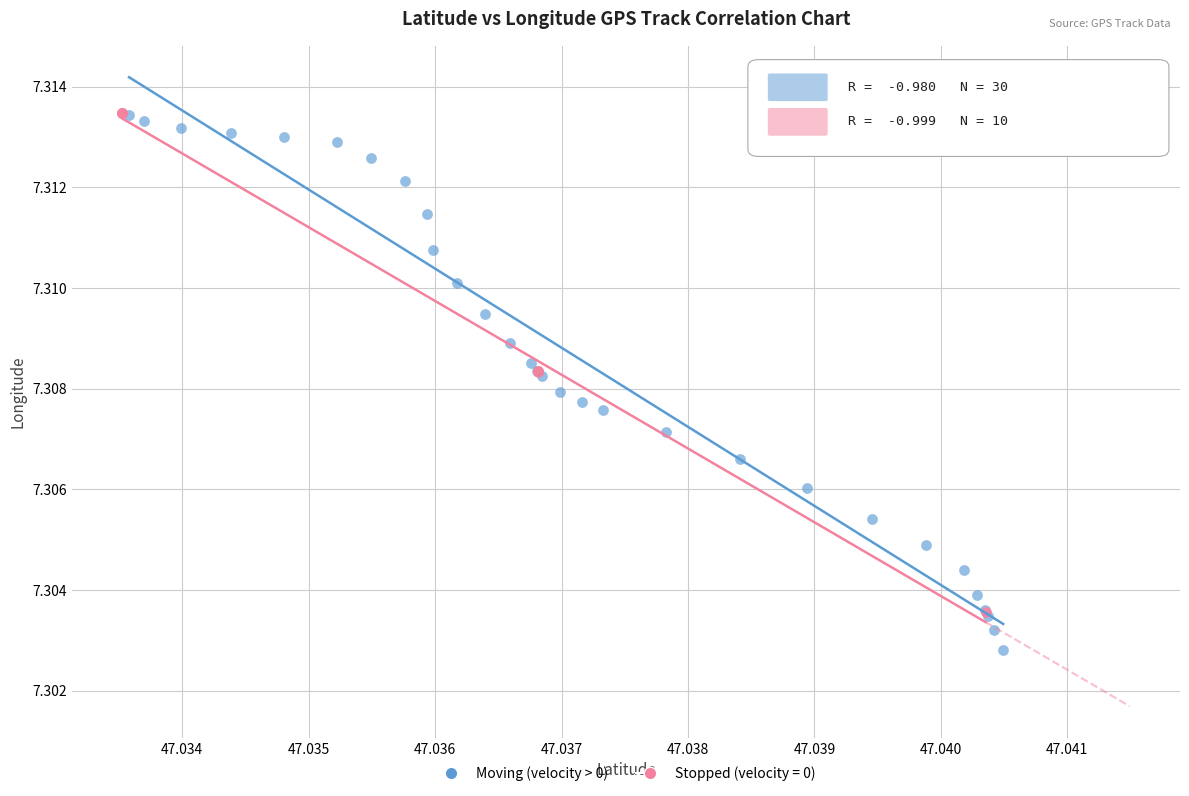

Which series reaches the minimum Y coordinate?

Moving (velocity > 0)